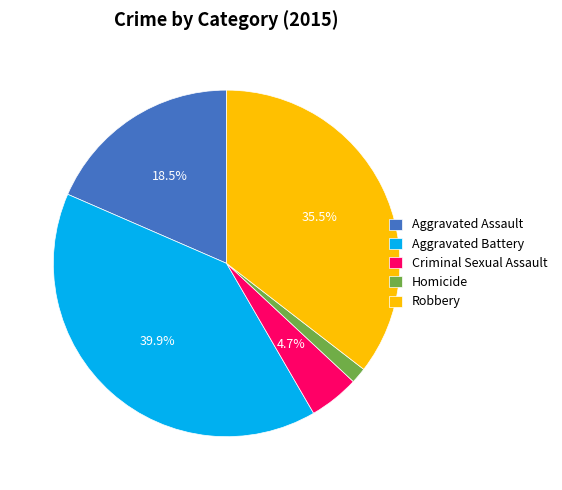

Between Aggravated Battery and Criminal Sexual Assault, which is larger?

Aggravated Battery